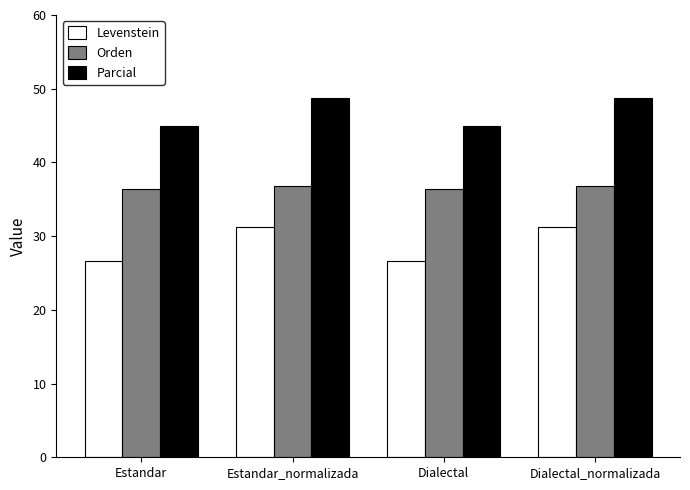

How many distinct data groups are displayed?

3